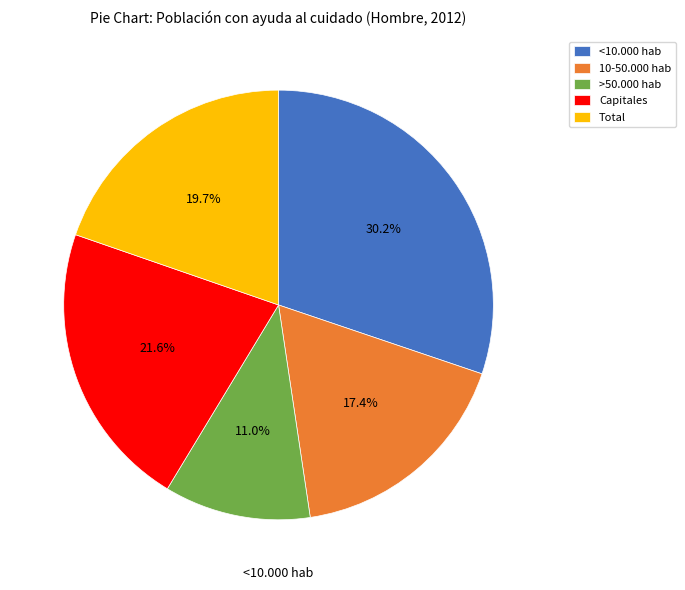

Is <10.000 hab the majority of the pie?

No